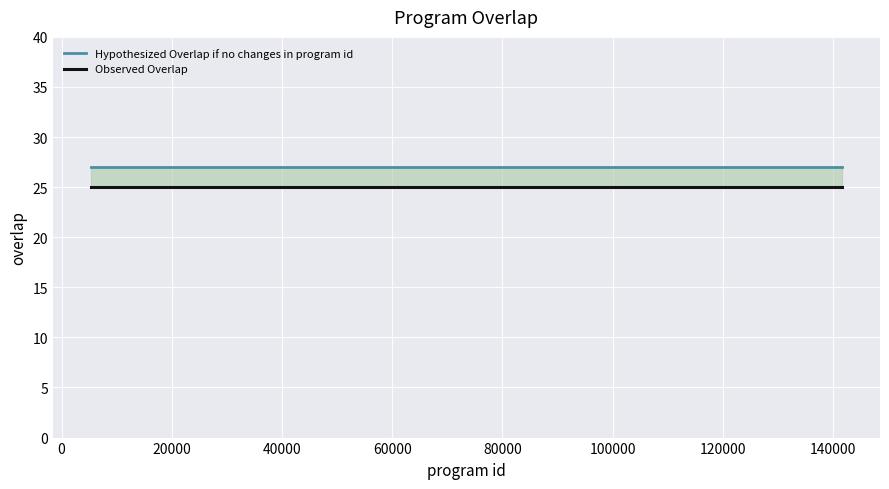

Reading left to right, extract all data points from this chart.

Hypothesized Overlap if no changes in program id: 27	27	27	27	27	27	27	27	27	27	27	27	27	27	27	27	27	27	27	27
Observed Overlap: 25	25	25	25	25	25	25	25	25	25	25	25	25	25	25	25	25	25	25	25